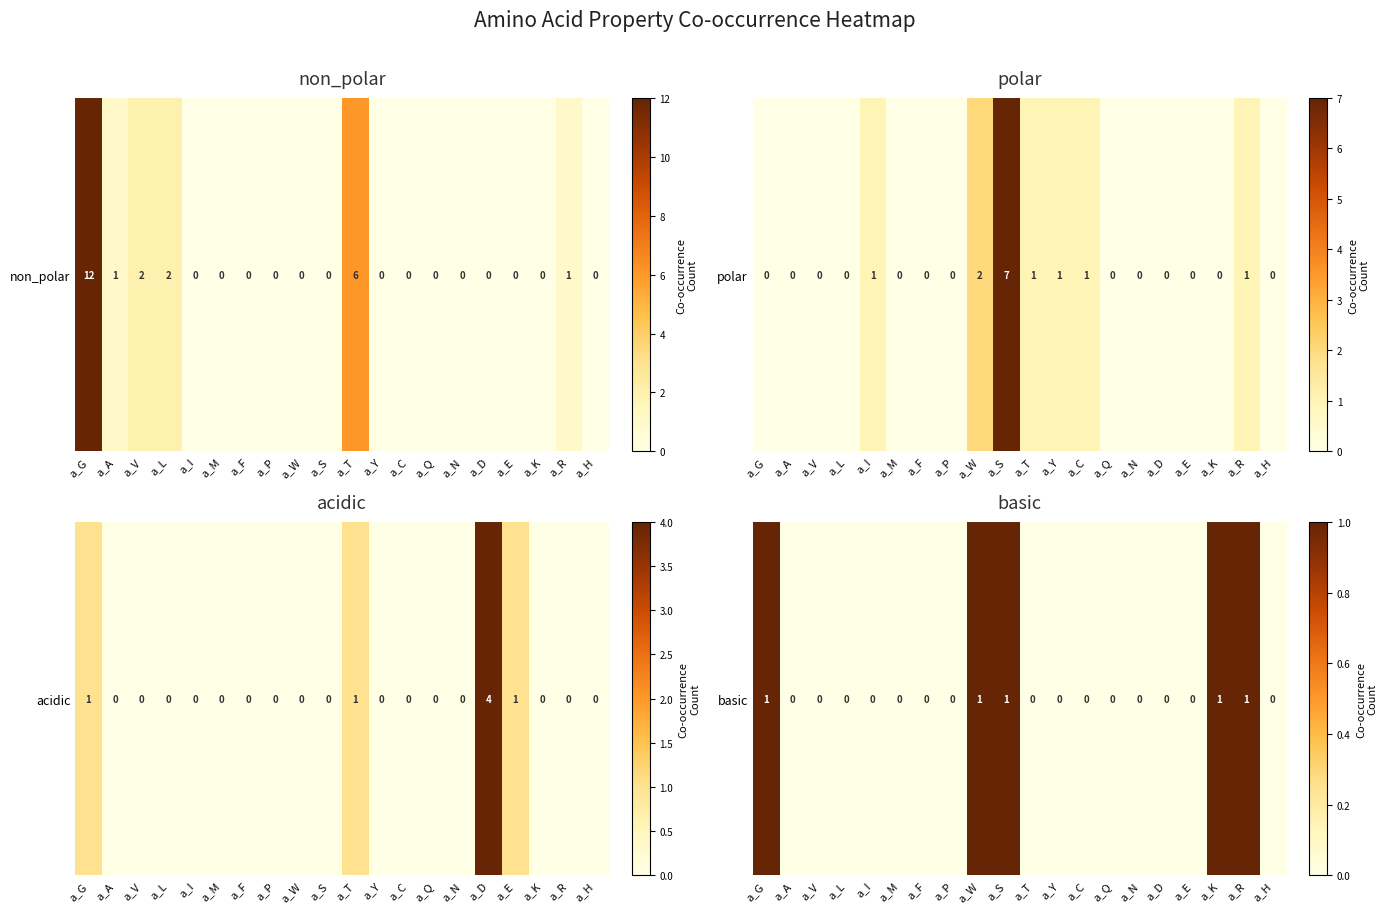

What is the difference between the second highest and second lowest values?

1